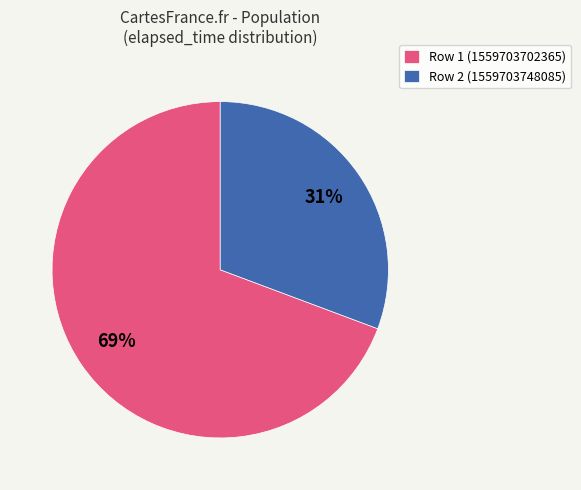

What is the majority slice?

Row 1 (1559703702365)